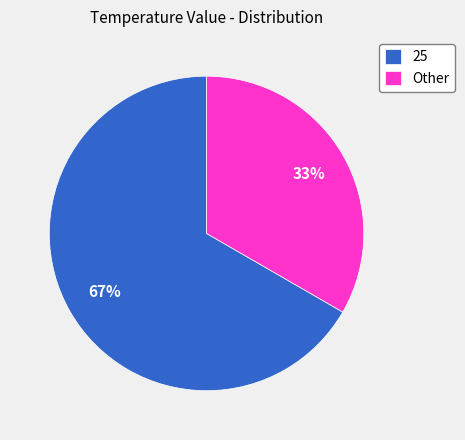

True or false: Other accounts for 48% of the total.

False